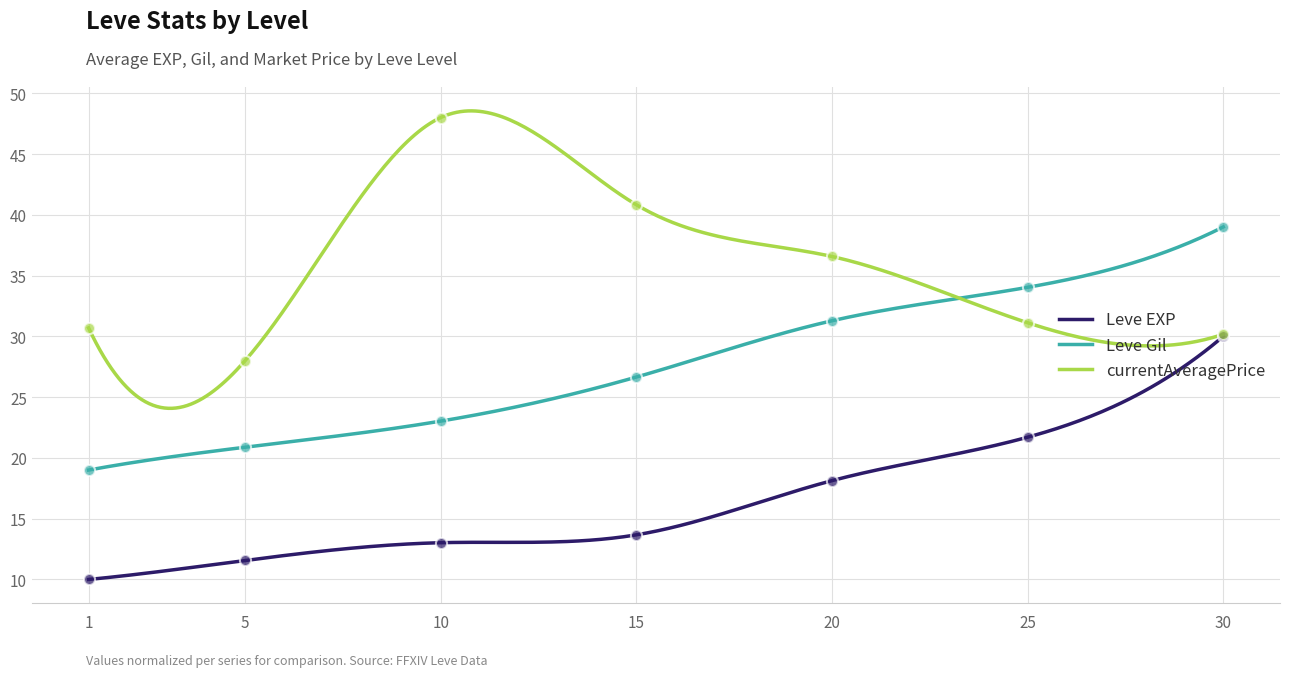

What are all the series names shown in the legend?

Leve EXP, Leve Gil, currentAveragePrice